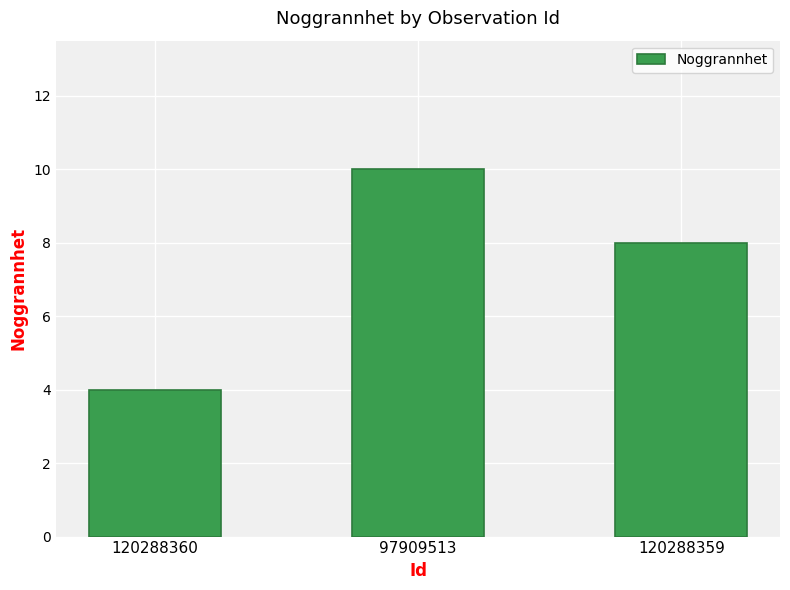

Is it true that the value at 97909513 is 10?

True